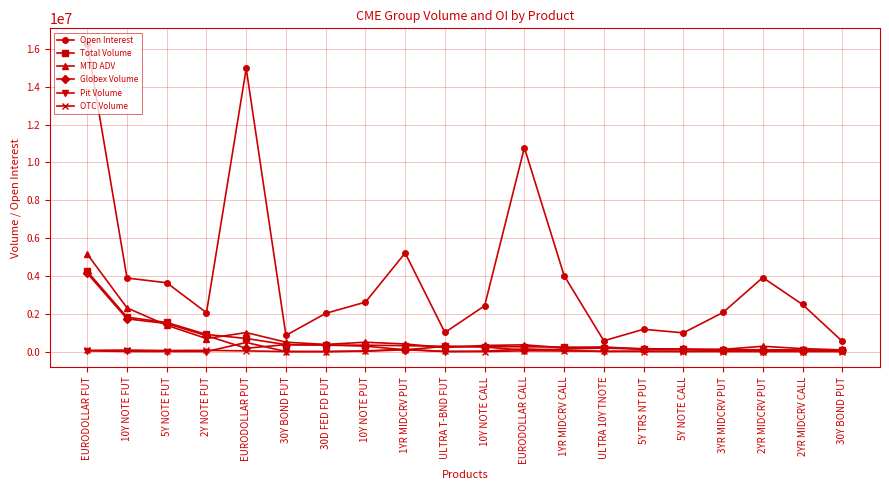

What is the total value across all series at 1YR MIDCRV CALL?

4686217